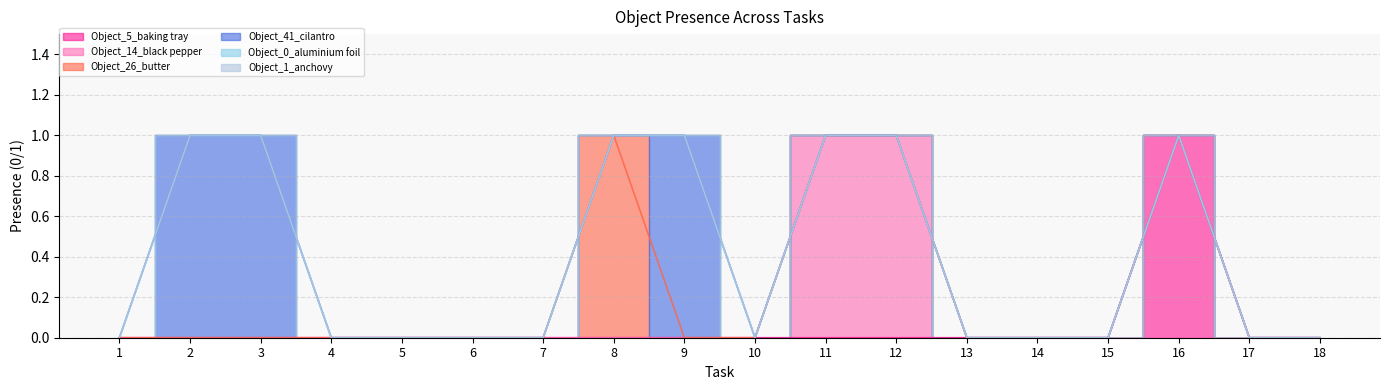

True or false: Object_26_butter and Object_5_baking tray cross at least once.

False